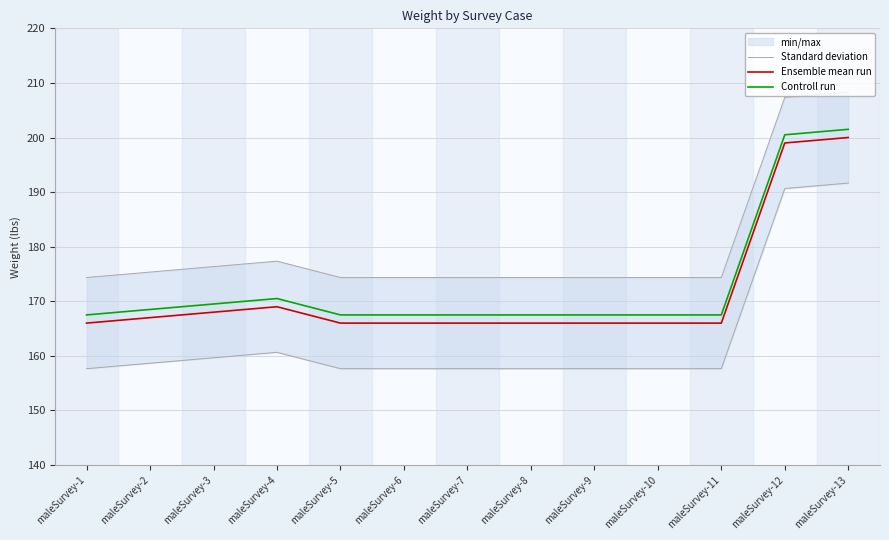

Is the value of Ensemble mean run at maleSurvey-9 greater than the value of Standard deviation at maleSurvey-13?

No